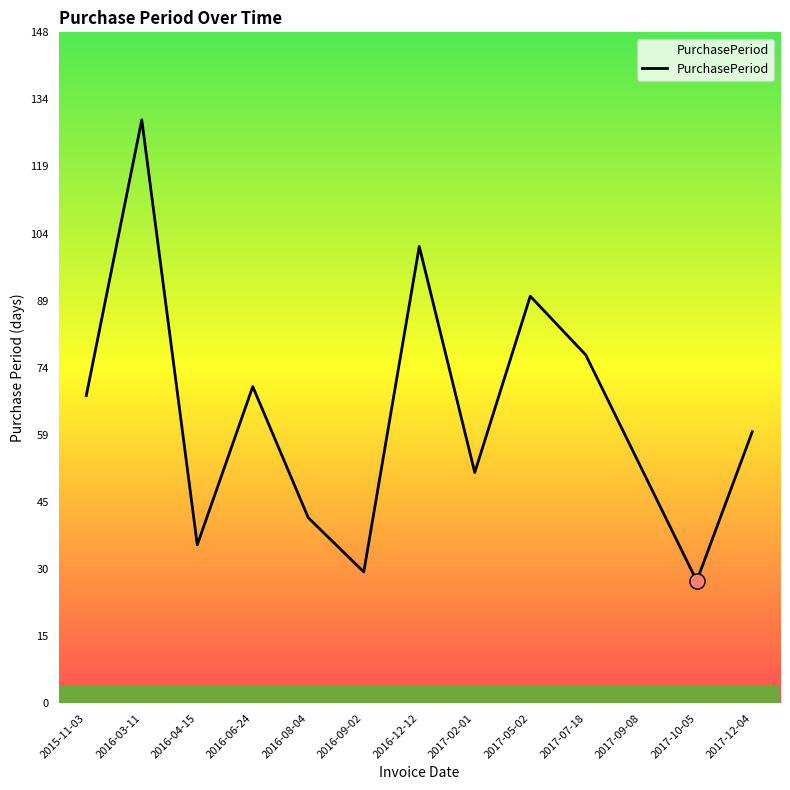

Approximately how many times larger is the value at 2016-09-02 compared to 2016-12-12?

0.3